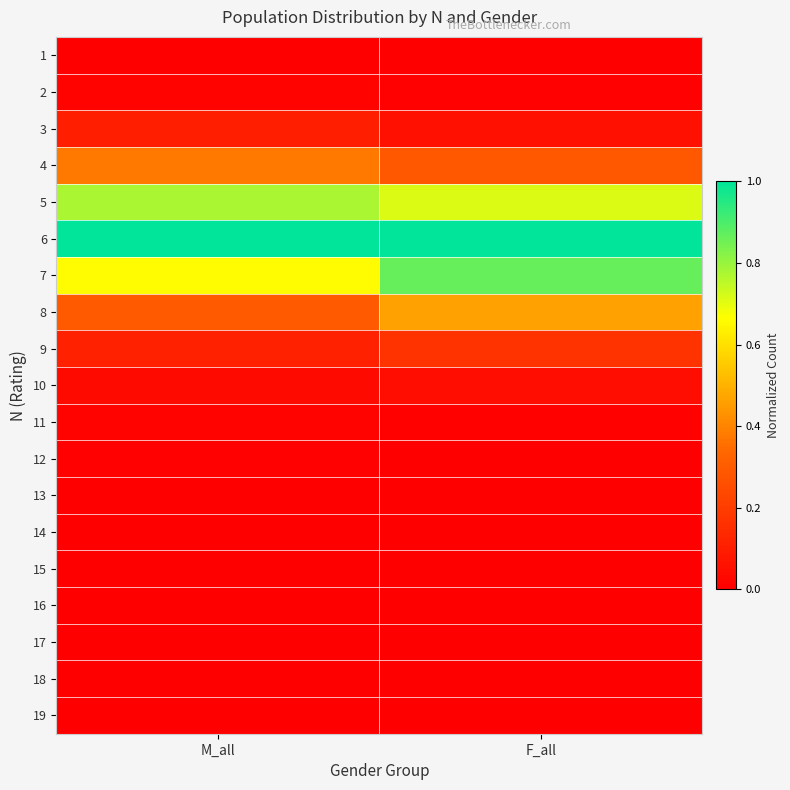

Reading left to right, list all the values displayed in this chart.

1: M_all=0.0	F_all=0.0
2: M_all=0.0	F_all=0.0
3: M_all=0.1	F_all=0.1
4: M_all=0.4	F_all=0.3
5: M_all=0.8	F_all=0.7
6: M_all=1.0	F_all=1.0
7: M_all=0.7	F_all=0.9
8: M_all=0.3	F_all=0.5
9: M_all=0.1	F_all=0.2
10: M_all=0.0	F_all=0.0
11: M_all=0.0	F_all=0.0
12: M_all=0.0	F_all=0.0
13: M_all=0.0	F_all=0.0
14: M_all=0.0	F_all=0.0
15: M_all=0.0	F_all=0.0
16: M_all=0.0	F_all=0.0
17: M_all=0.0	F_all=0.0
18: M_all=0.0	F_all=0.0
19: M_all=0.0	F_all=0.0